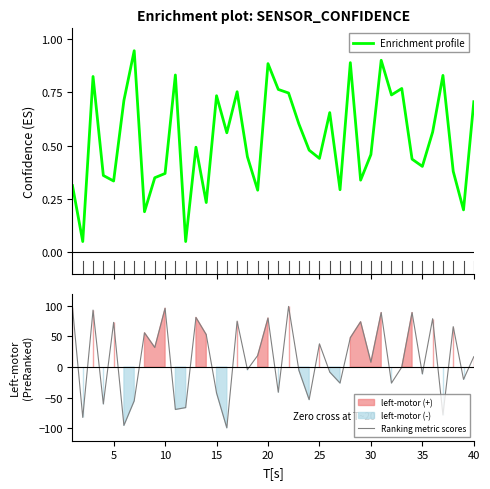

What is the highest value of the Ranking metric scores series?

99